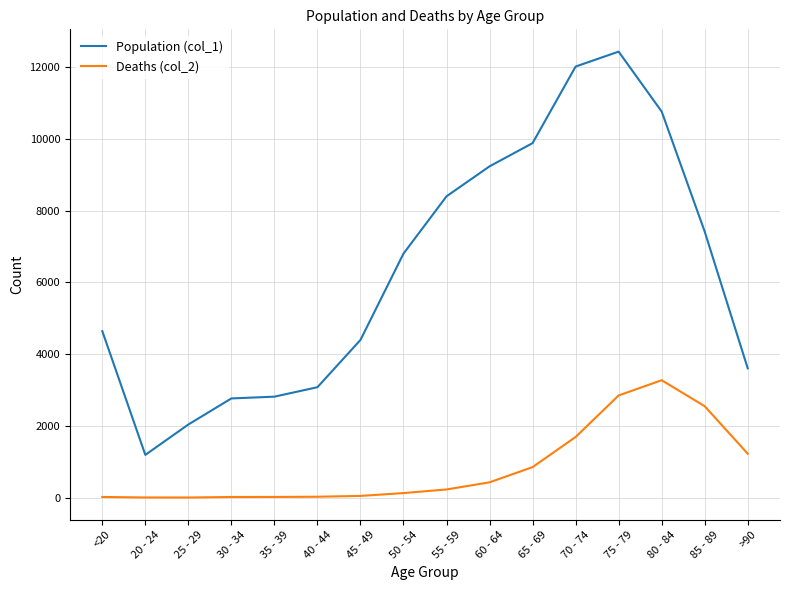

At which category does Population (col_1) reach its first local valley?

20 - 24